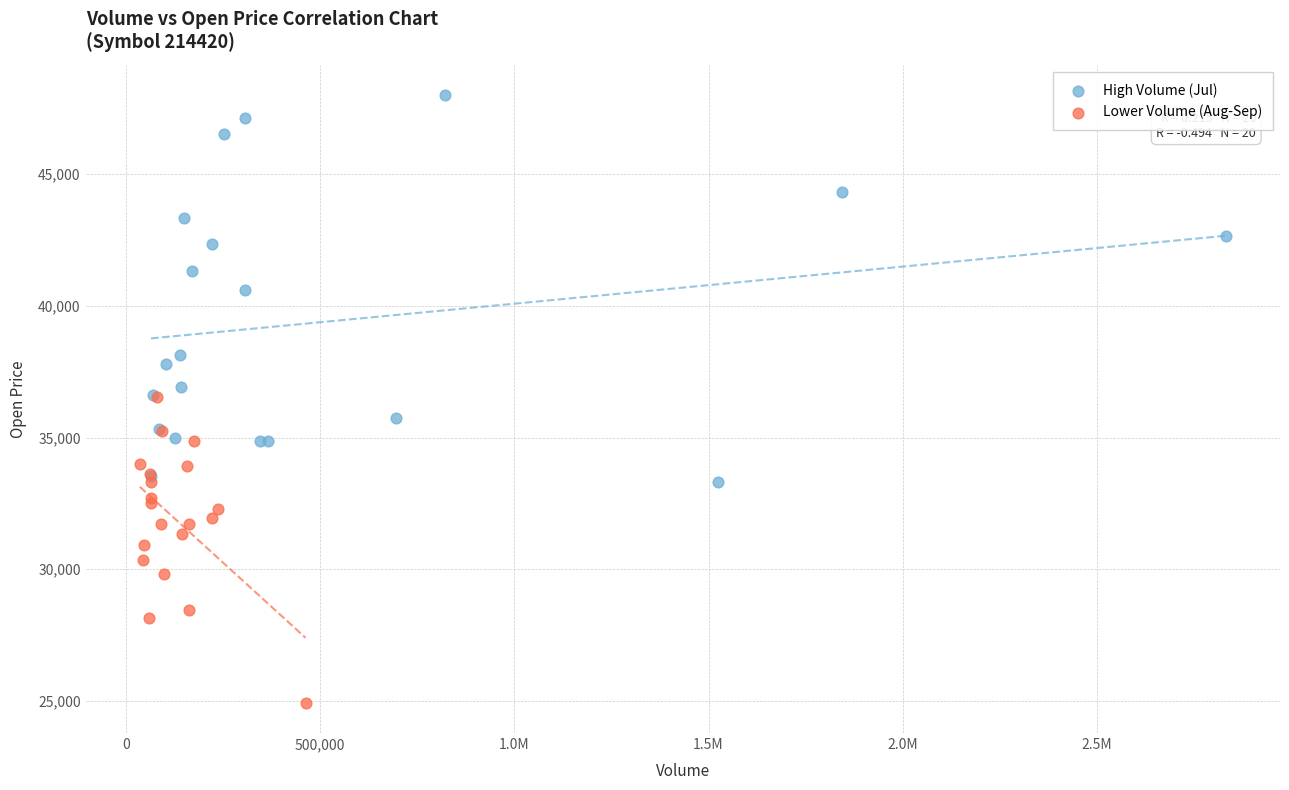

Which series contains the lowest Y value?

Lower Volume (Aug-Sep)